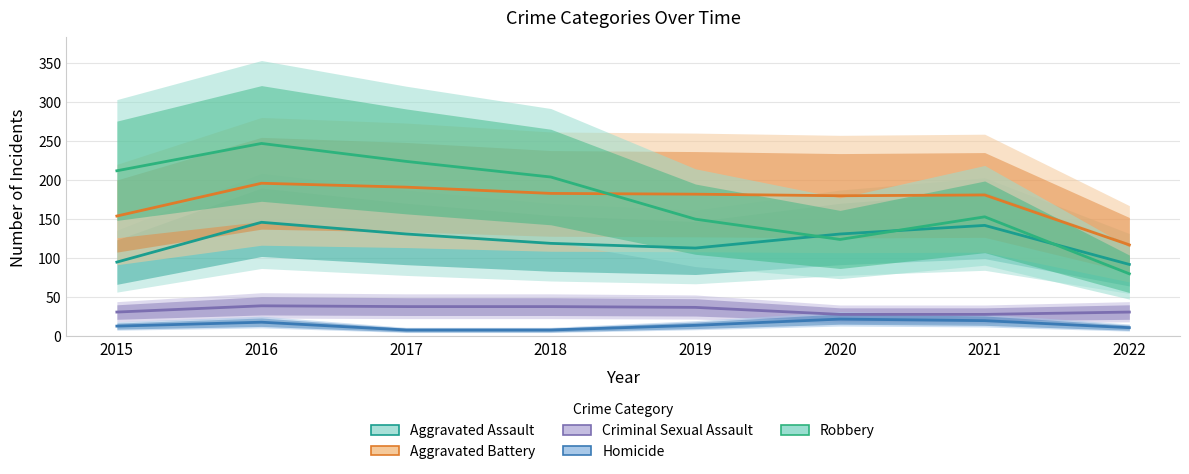

Reading right to left, list all the values displayed in this chart.

Aggravated Assault: 92	142	131	113	119	131	146	95
Aggravated Battery: 117	181	180	182	183	191	196	154
Criminal Sexual Assault: 31	28	28	37	38	38	39	31
Homicide: 11	20	22	14	8	8	18	13
Robbery: 80	153	124	150	204	224	247	212